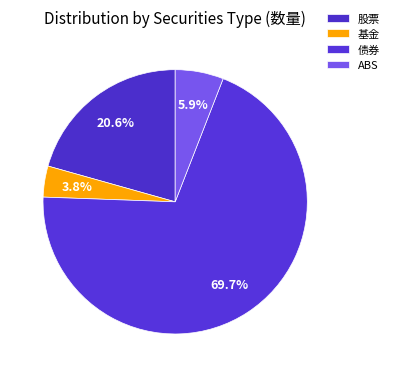

To the nearest percent, what percentage of the pie is 基金?

4%